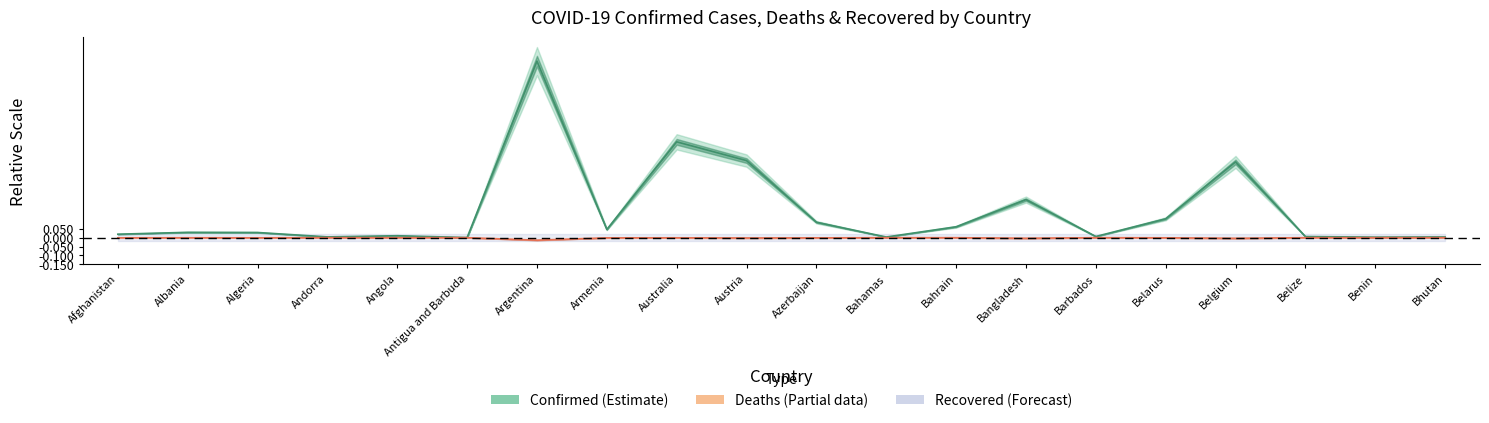

True or false: Confirmed has a value of 0.0 at Algeria.

False